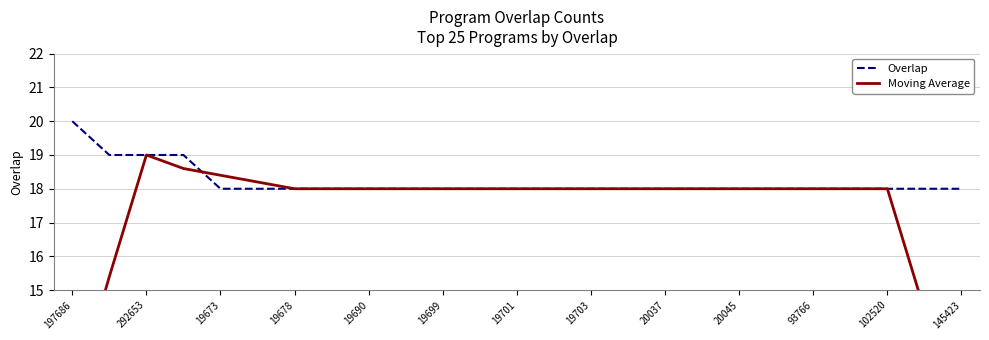

Between 13 and 19, which series saw the biggest shift?

Overlap